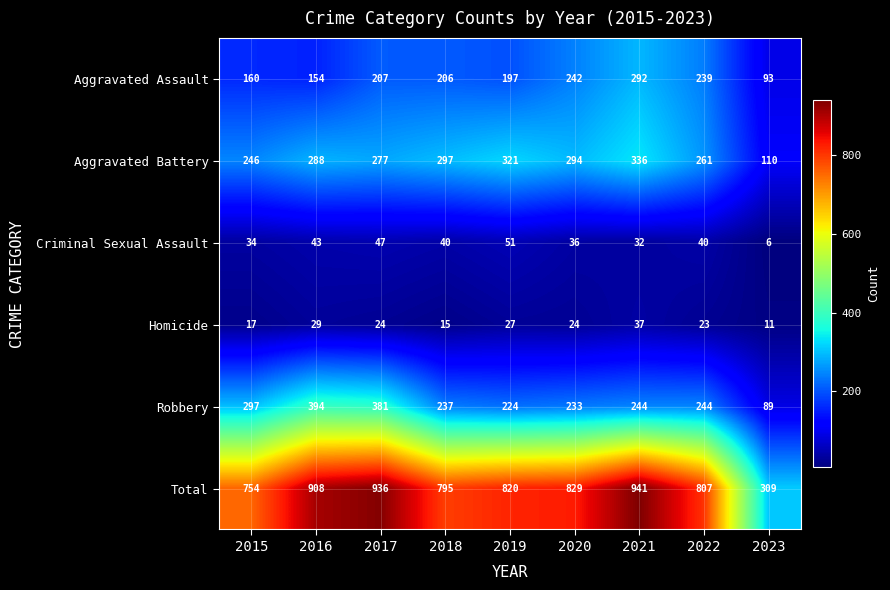

What is the average value of the Aggravated Assault series?

199